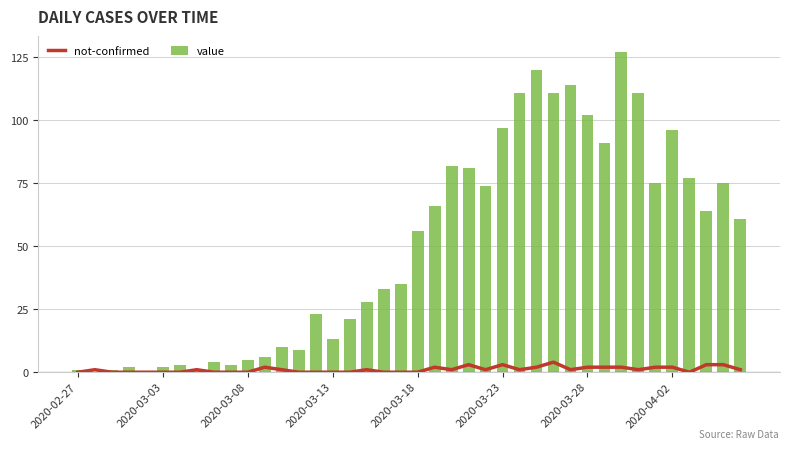

What position from the left is 38?

39